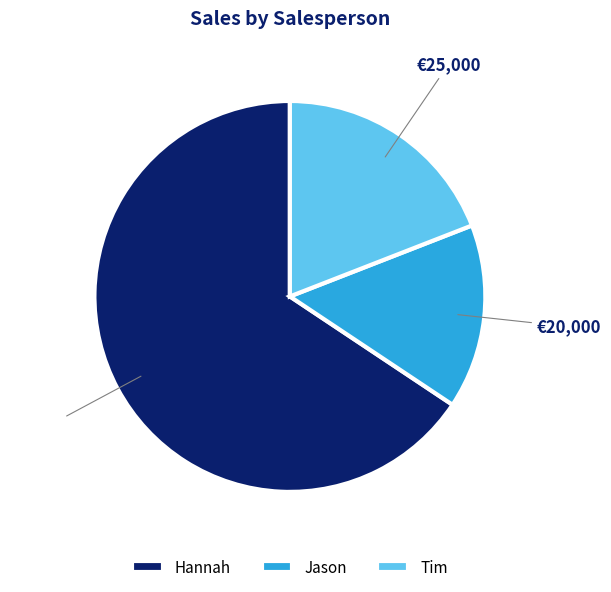

Is there a majority slice in this chart?

Yes